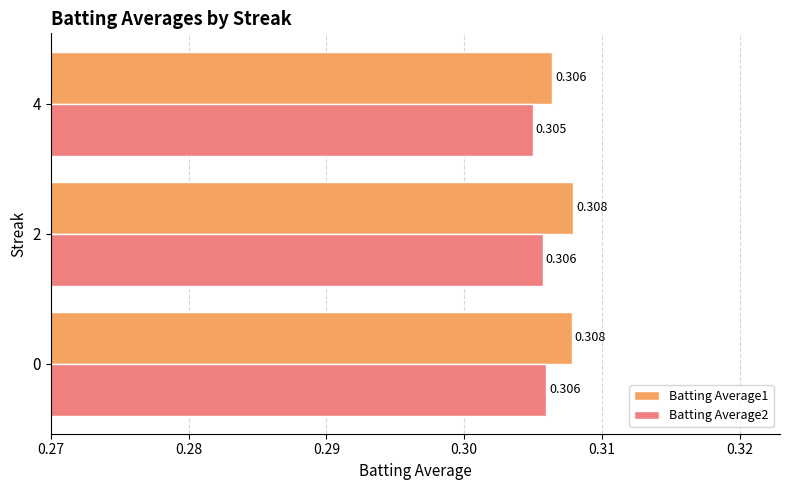

Is the value of Batting Average2 at 4 greater than the value of Batting Average1 at 4?

No